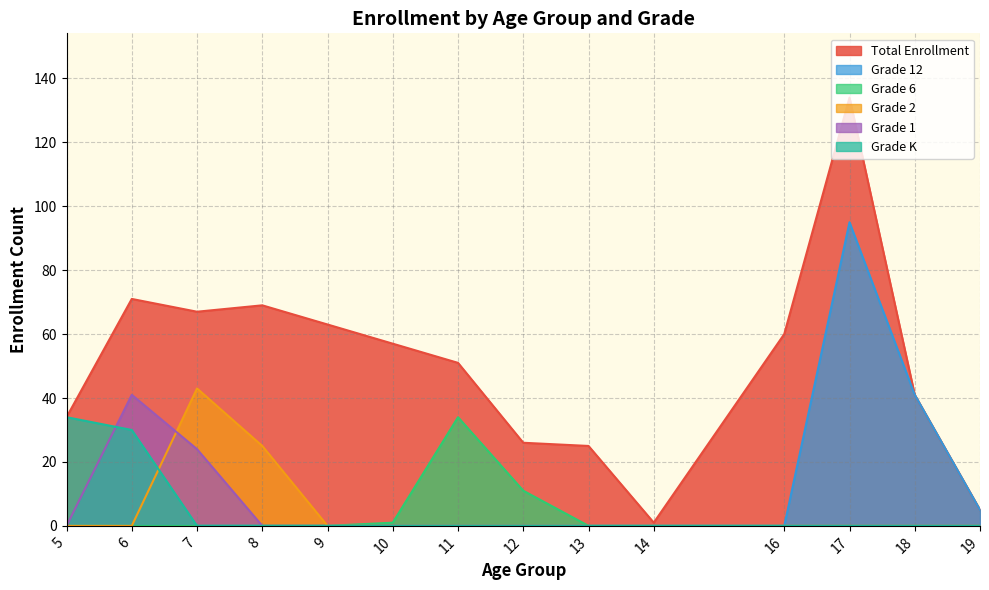

Which series changed the most between 12 and 16?

Total Enrollment